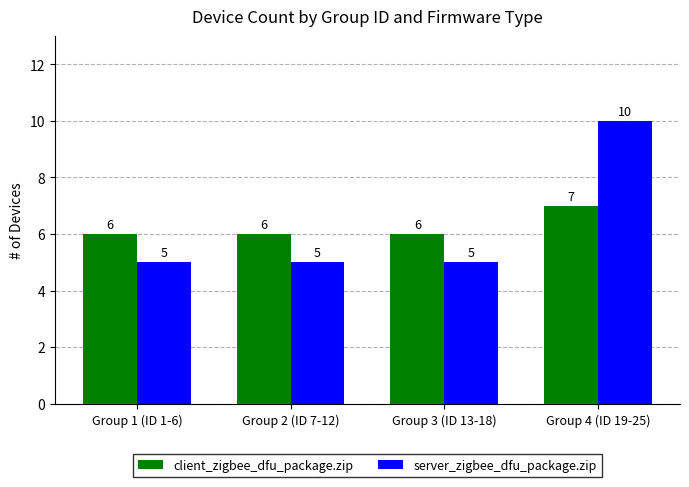

What is the maximum value shown in the chart?

10